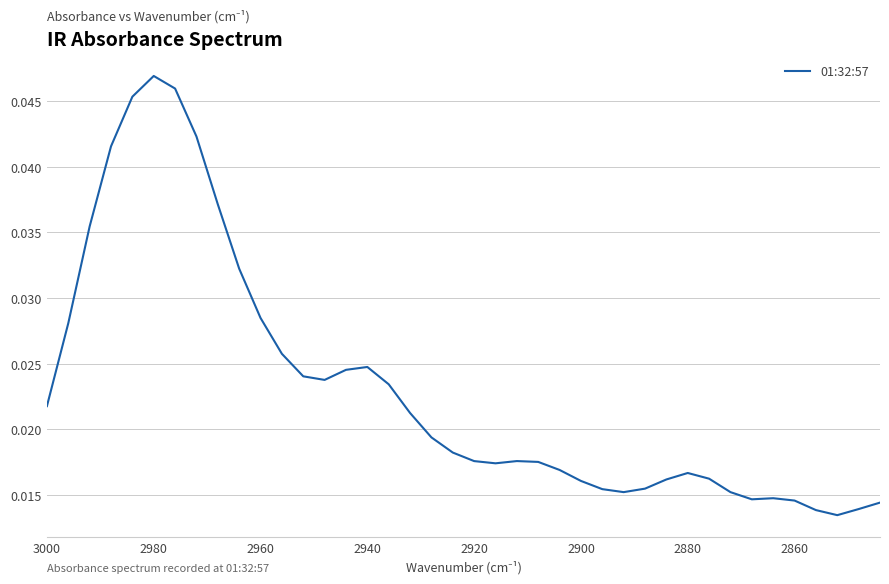

How many points are higher than both their immediate neighbors (excluding endpoints)?

5